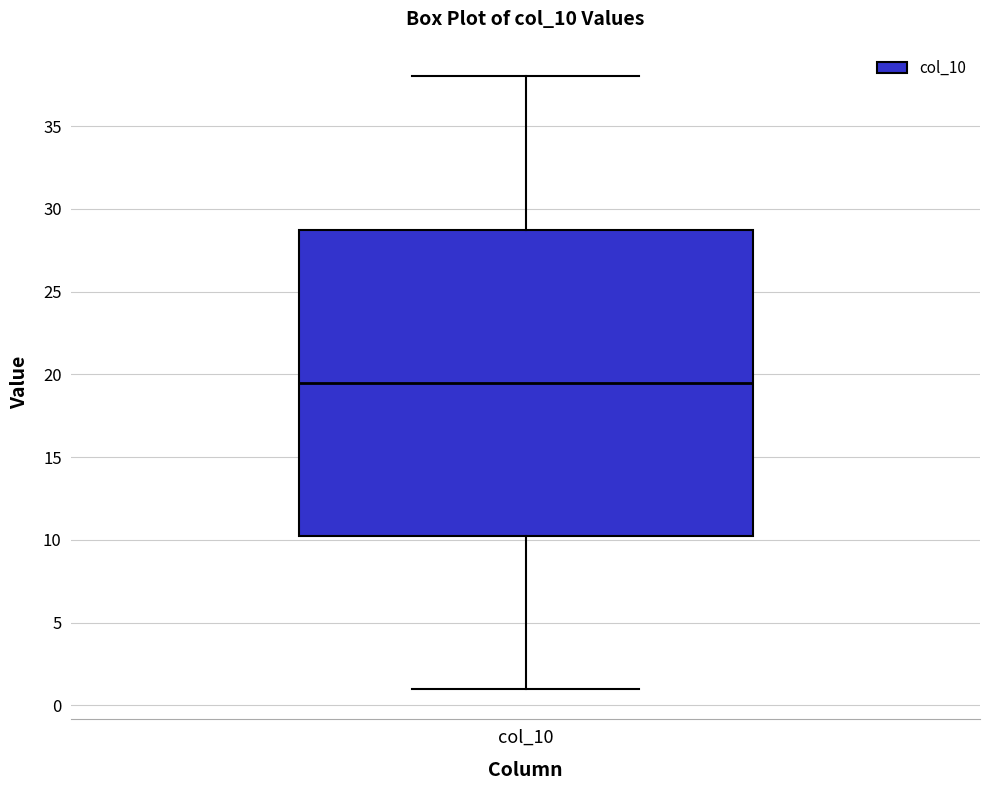

Transcribe this box plot: give where the median line is, the range the box spans, and where the two whiskers end, as read against the y-axis. The values are not printed on the chart, so give them approximately, as read against the axis.

median 19.5, box 10.5 to 29.0, whiskers 1.0 to 38.0